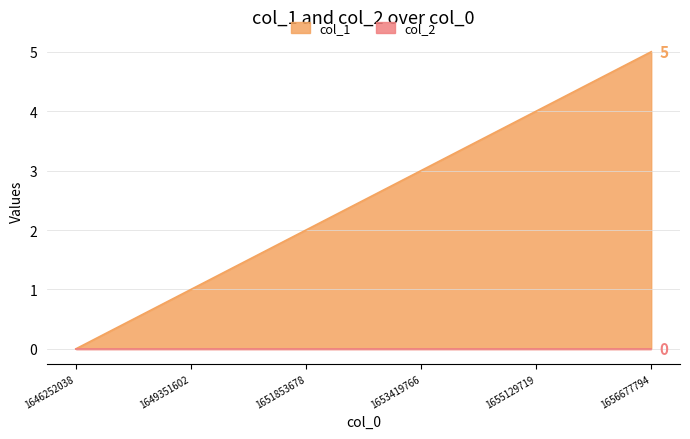

True or false: the data shows 1 at 1649351602.

False